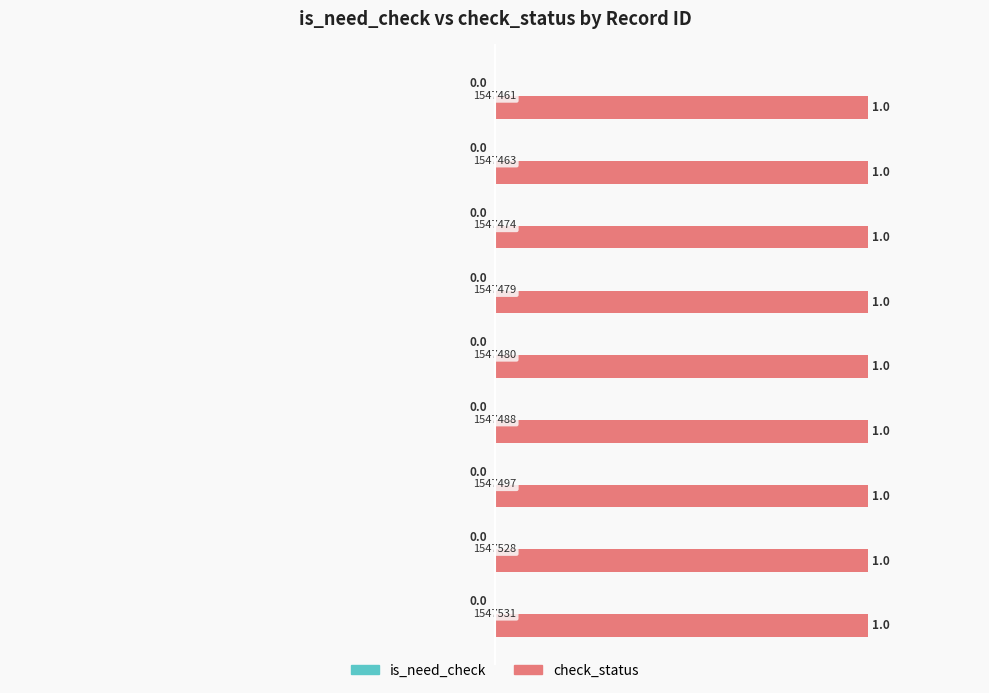

Which has a higher value, 1547531 or 1547480?

1547531